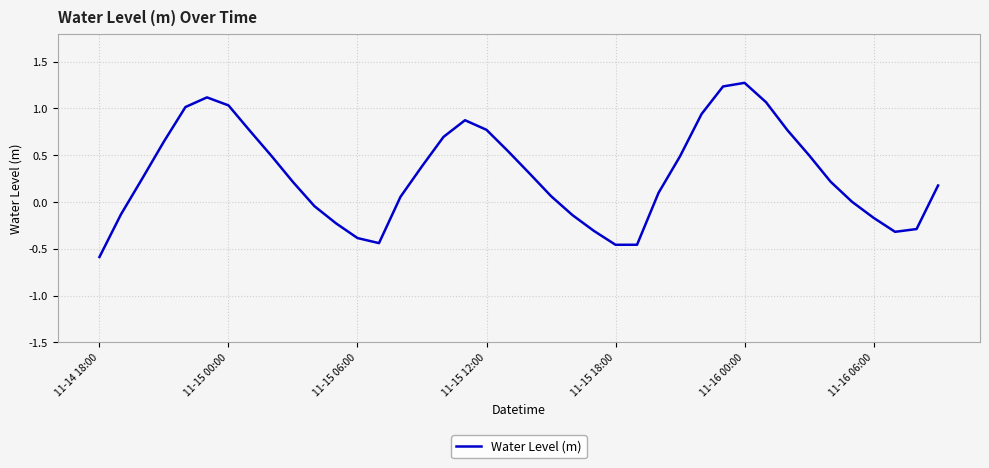

What is the difference between the maximum and minimum values?

1.9